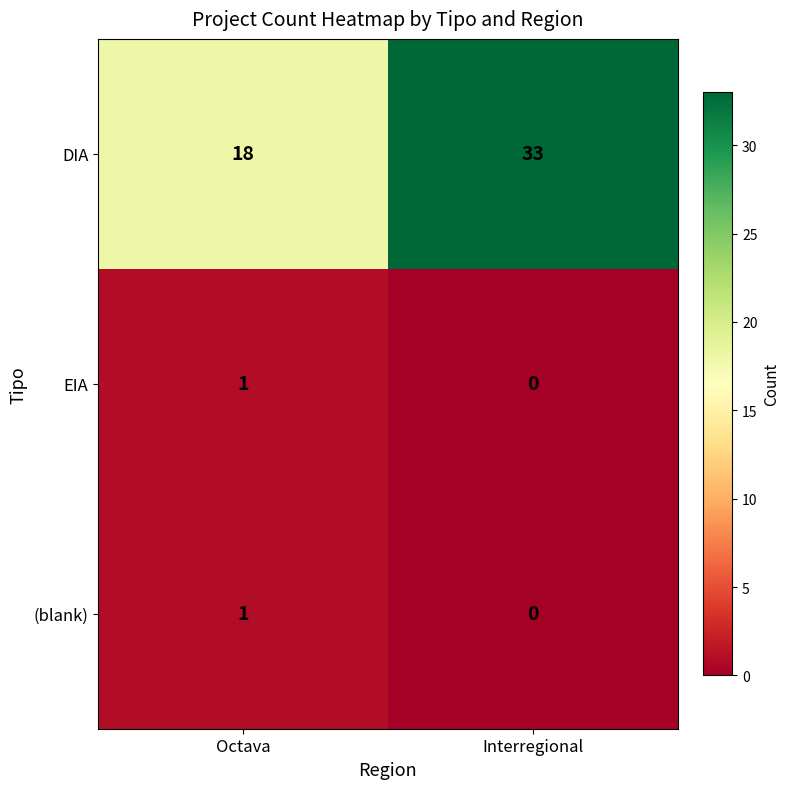

Reading left to right, extract all data points from this chart.

DIA: 18	33
EIA: 1	0
(blank): 1	0